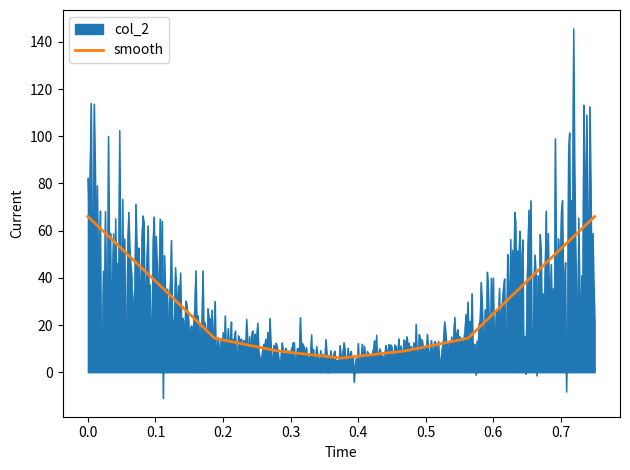

What is the average value?

29.5